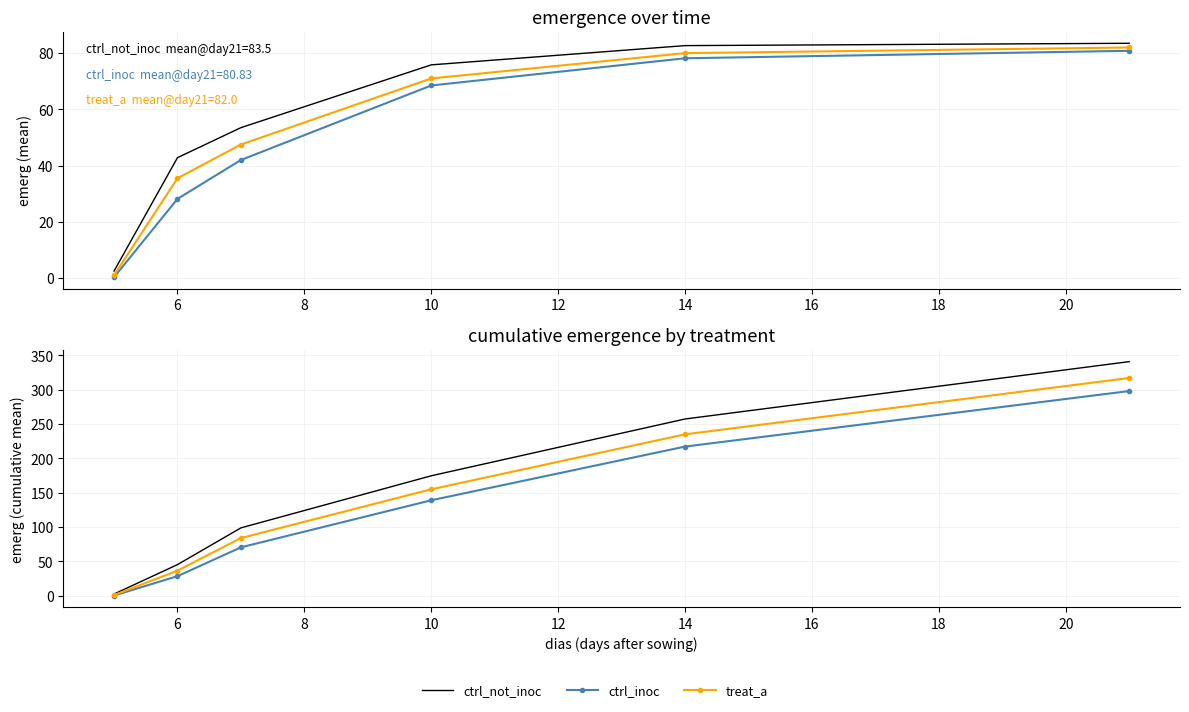

At 14, list the series in order from smallest to largest.

ctrl_inoc, treat_a, ctrl_not_inoc